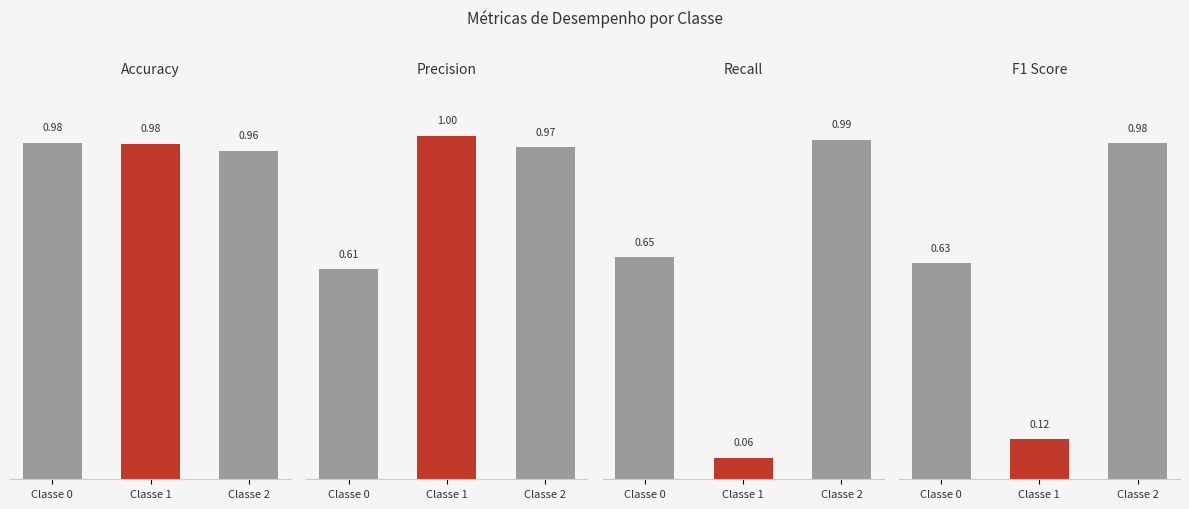

What is the approximate value of Precision at Classe 2?

1.0